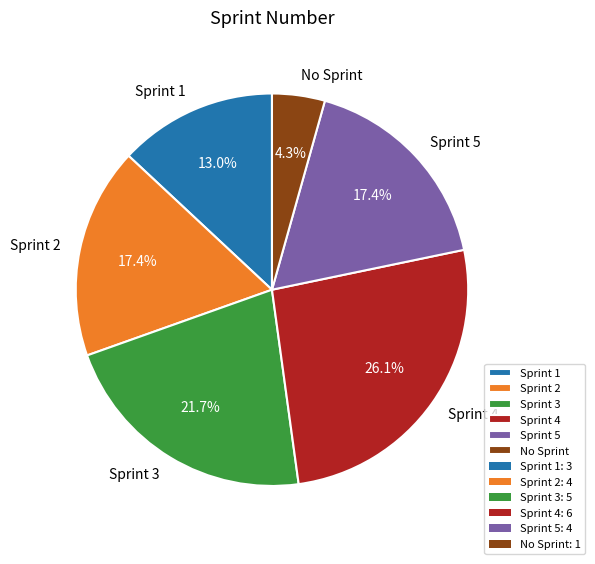

To the nearest percent, what is the average slice percentage?

17%